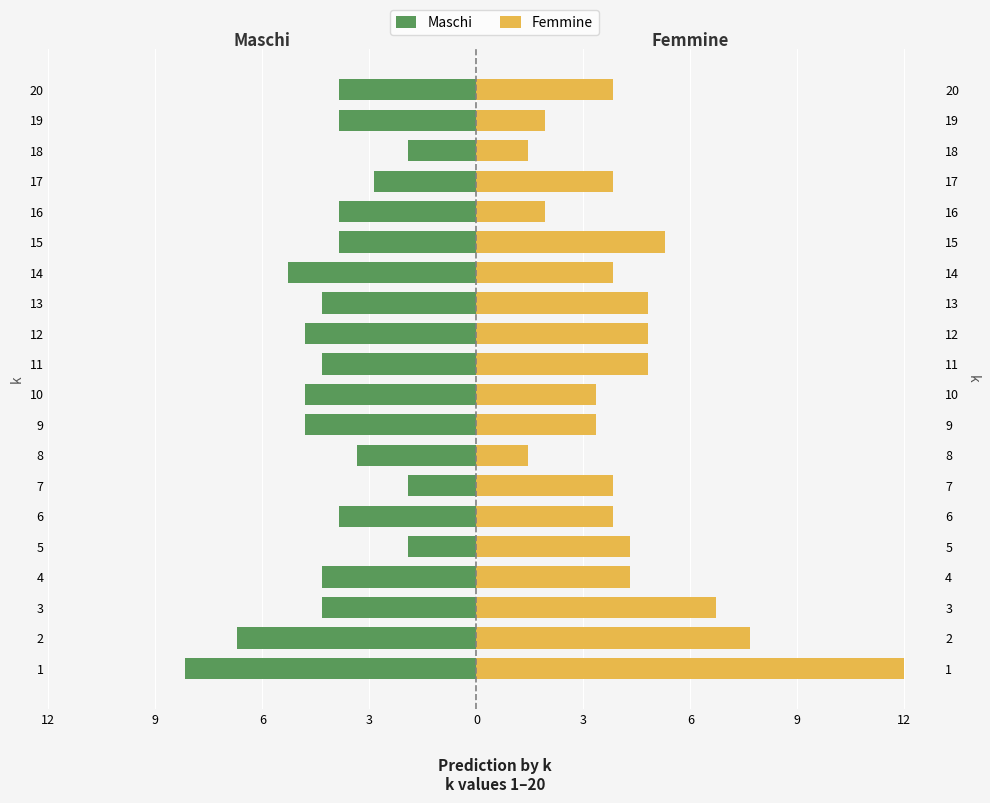

What is the average value of the Femmine series?

4.6